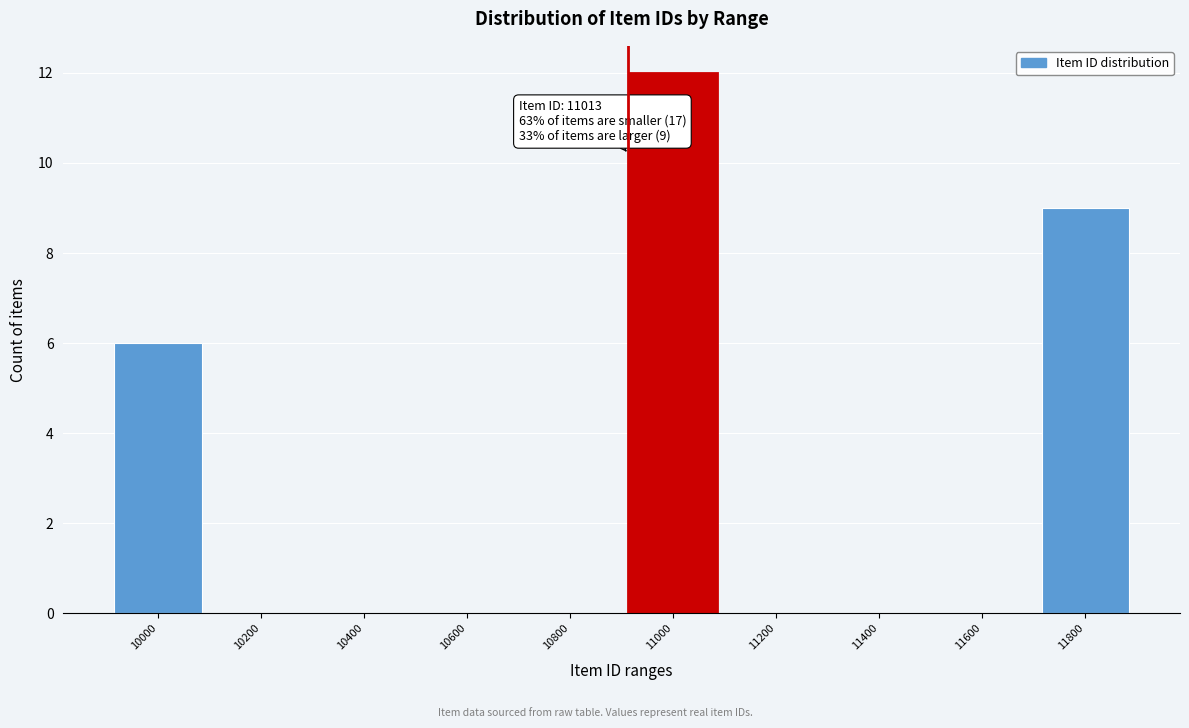

Reading left to right, extract all data points from this chart.

10000=6	10200=0	10400=0	10600=0	10800=0	11000=12	11200=0	11400=0	11600=0	11800=9